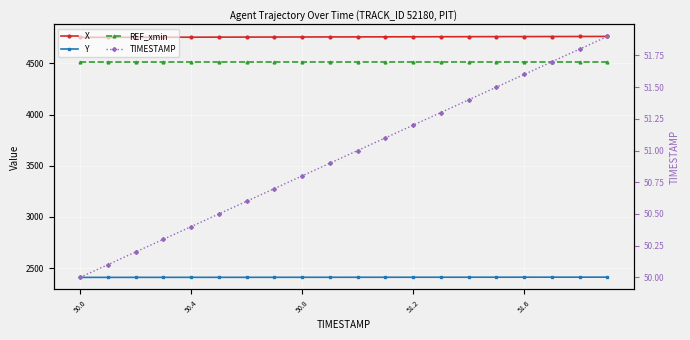

What is the difference between the maximum and second lowest values in the TIMESTAMP series?

1.8